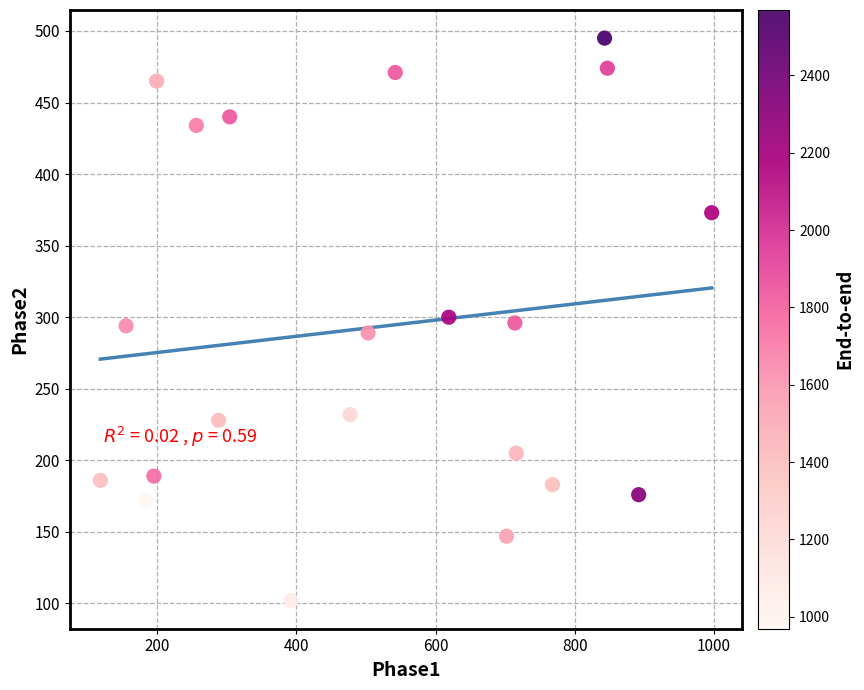

What is the range of Y values (max minus min)?

393